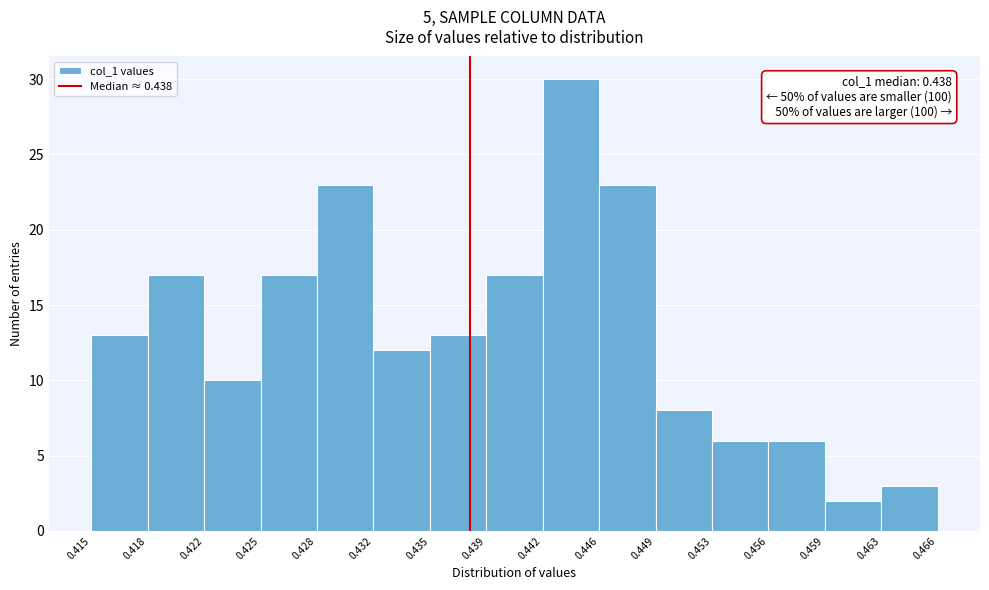

Which range on the x-axis has the tallest bar?

0.442 to 0.446